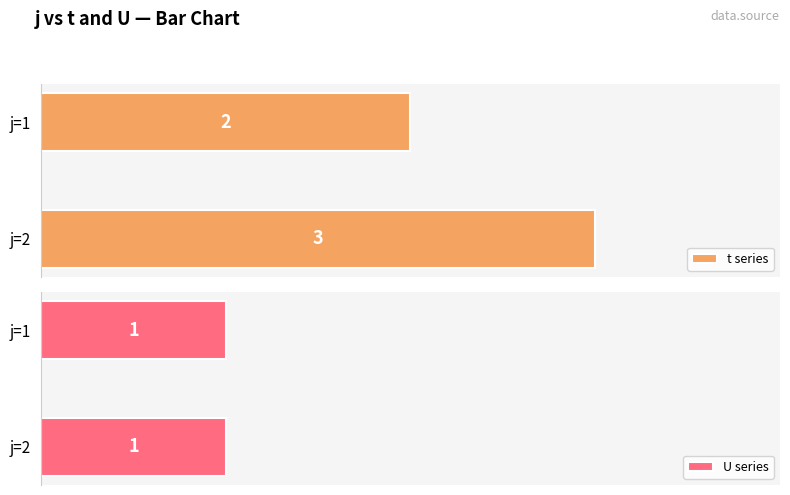

Which category has the highest value in the t series series?

j=2